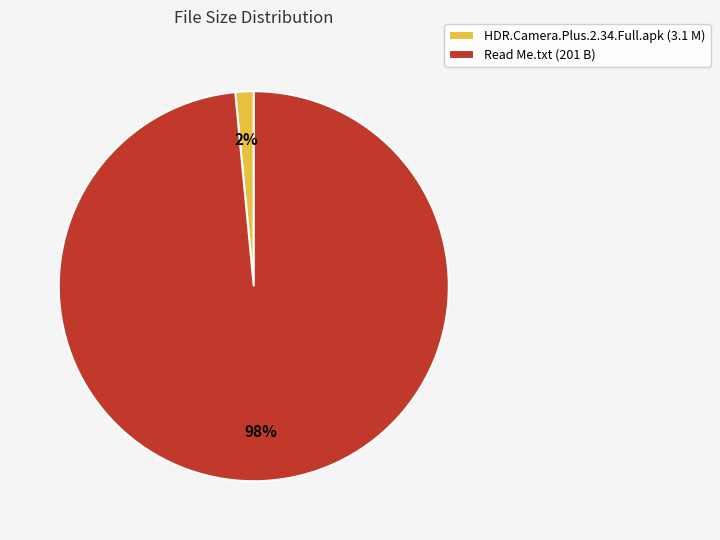

Combined, do HDR.Camera.Plus.2.34.Full.apk (3.1 M) and Read Me.txt (201 B) account for over 50%?

Yes